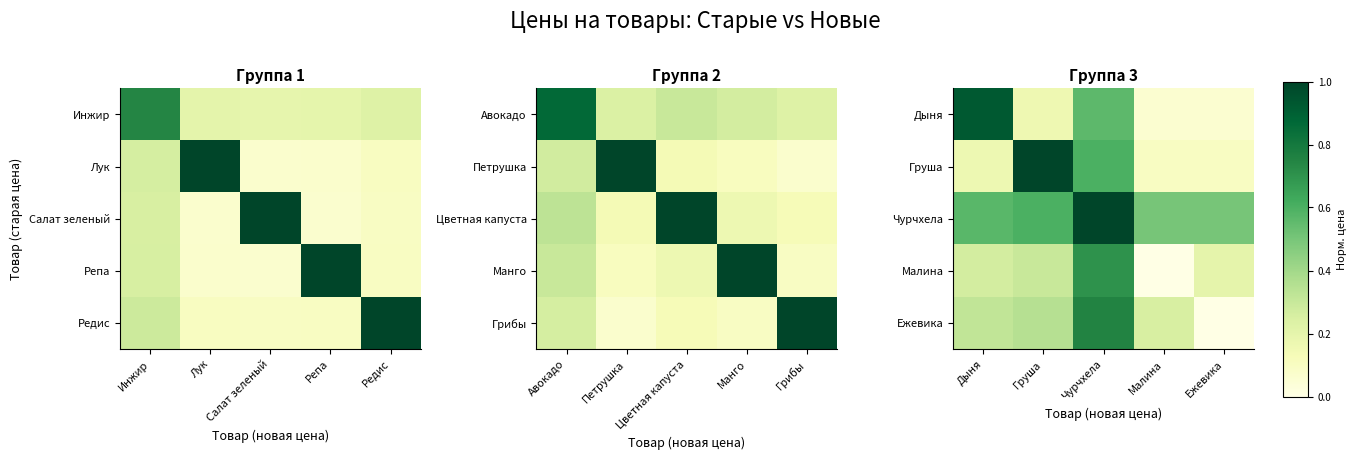

Rank the series by their maximum value, from lowest to highest.

Малина, Ежевика, Дыня, Груша, Чурчхела